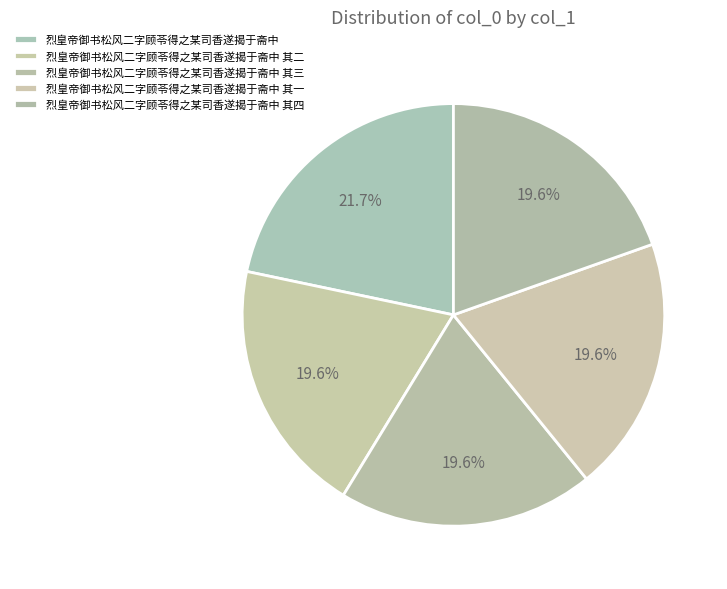

Which slice is the smallest?

烈皇帝御书松风二字顾苓得之某司香遂揭于斋中 其一